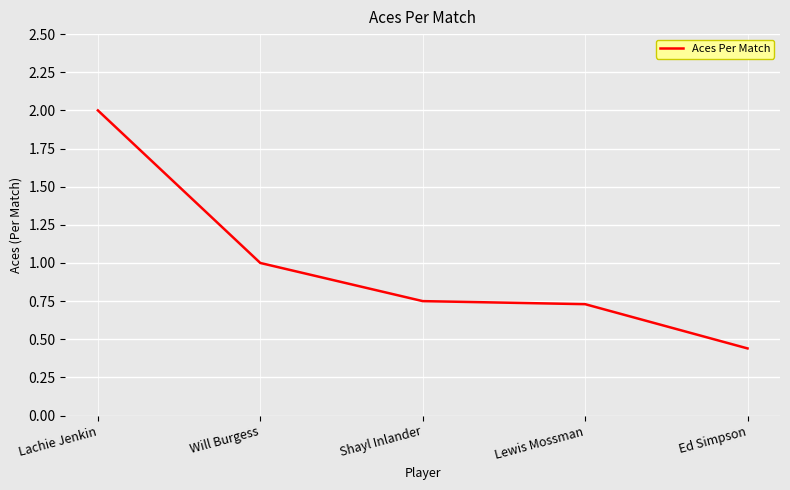

What position from the right is Shayl Inlander?

3